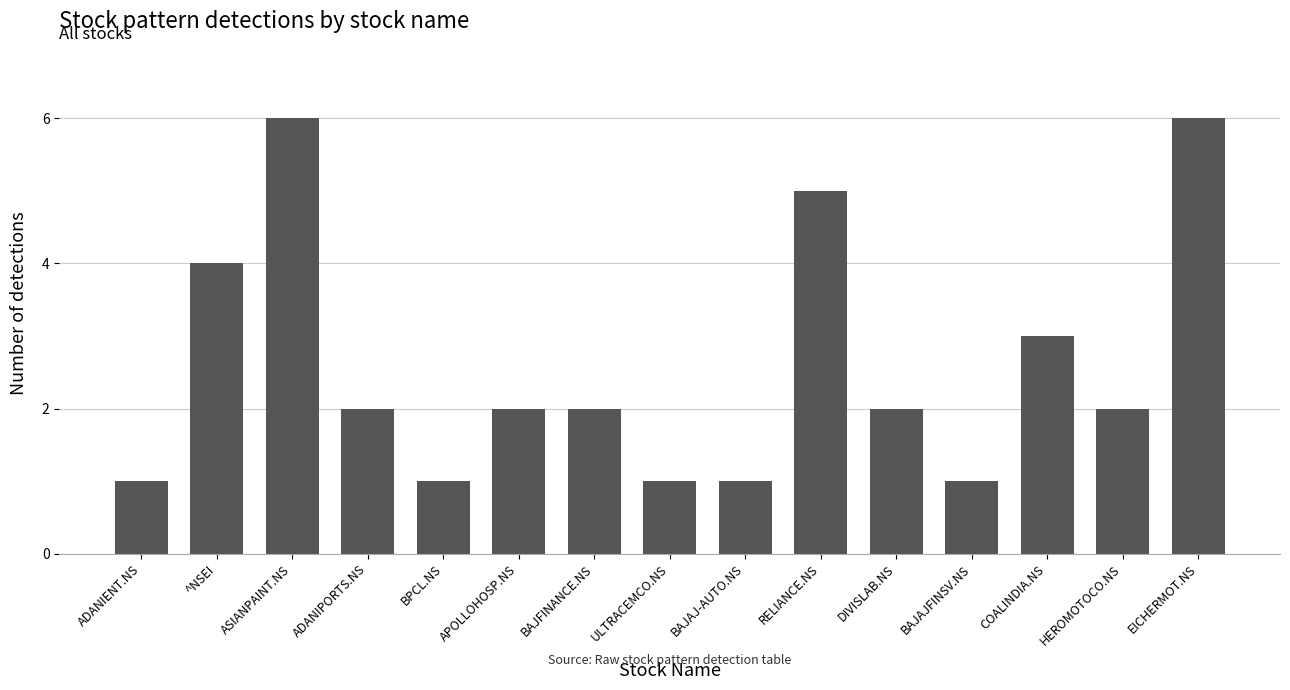

What is the change in value from ^NSEI to DIVISLAB.NS?

-2